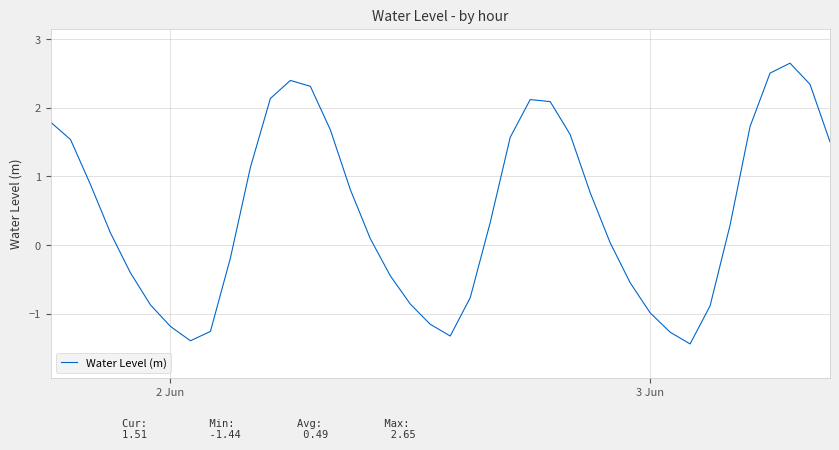

True or false: there are more than 0 points higher than both neighbors.

True